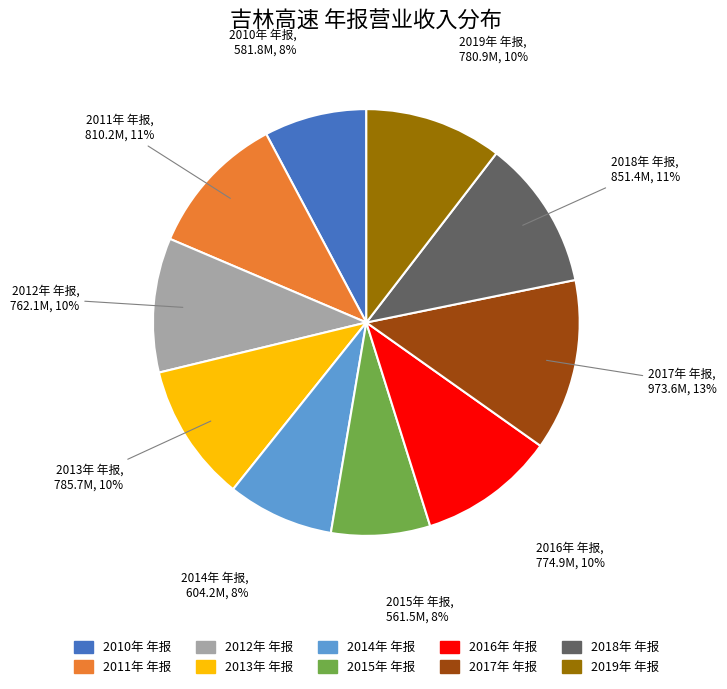

Does 2012年 年报 account for over 50% of the chart?

No